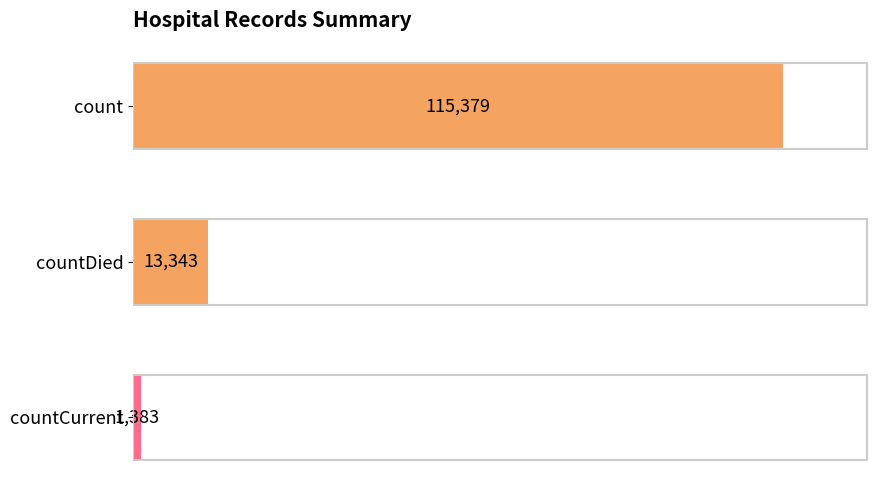

How many values are below 13343?

1